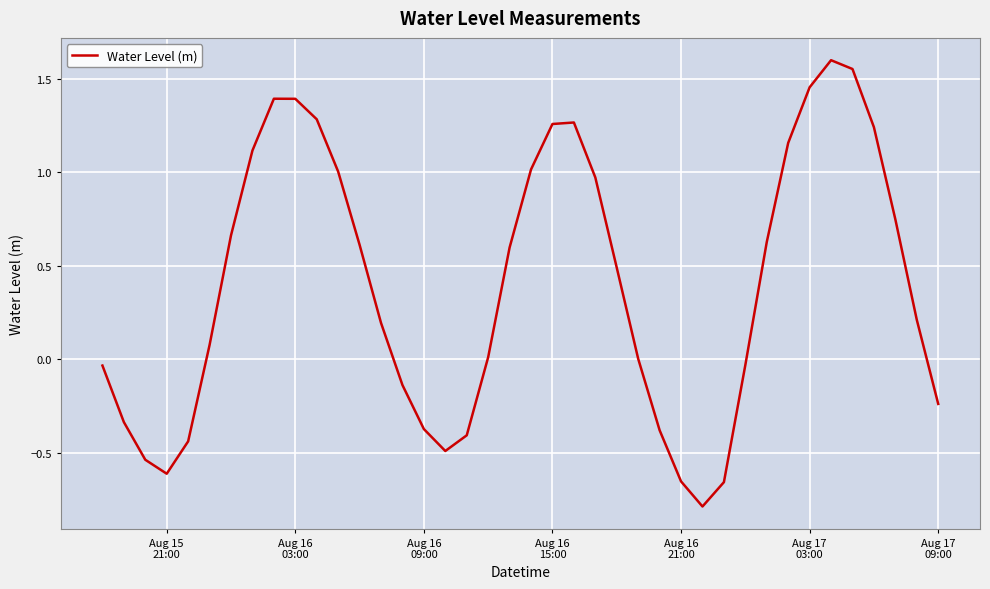

What is the smallest value displayed?

-0.8